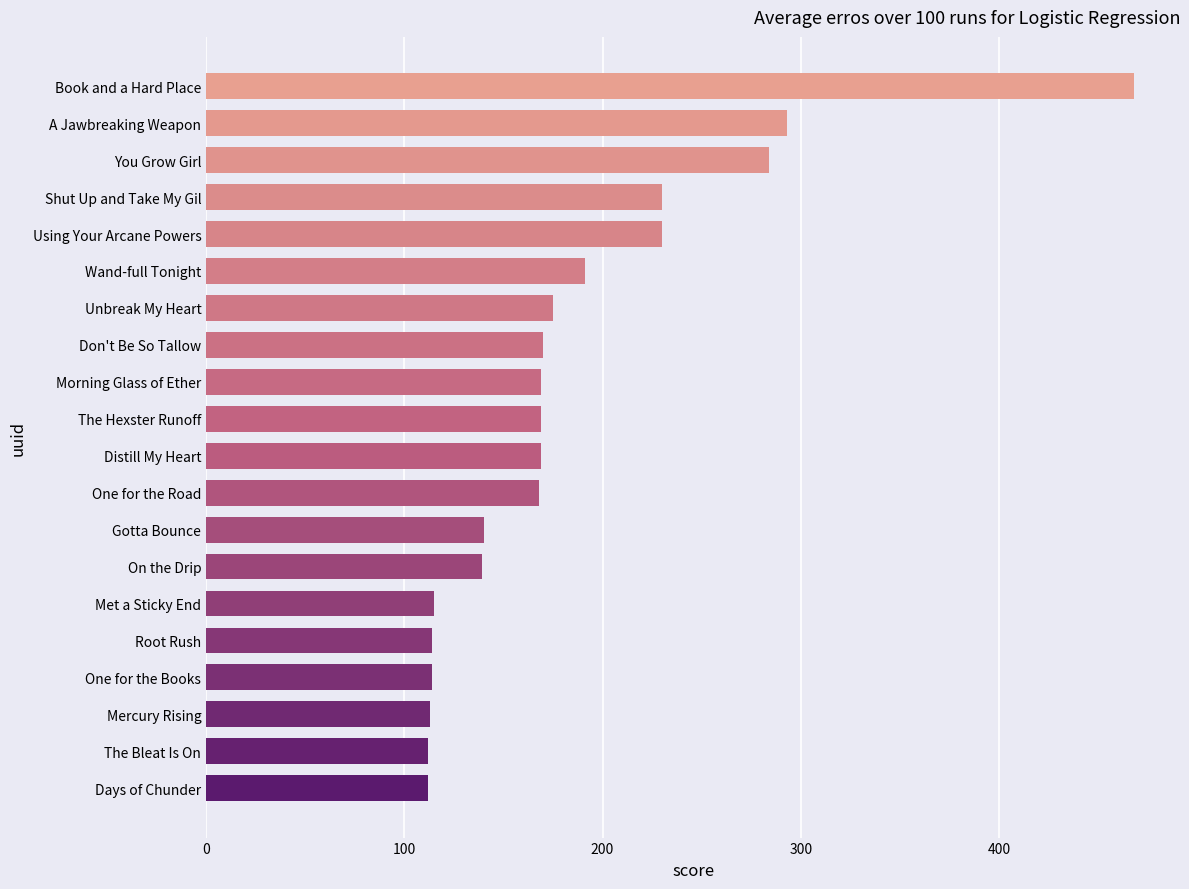

How many data points does each series have?

20